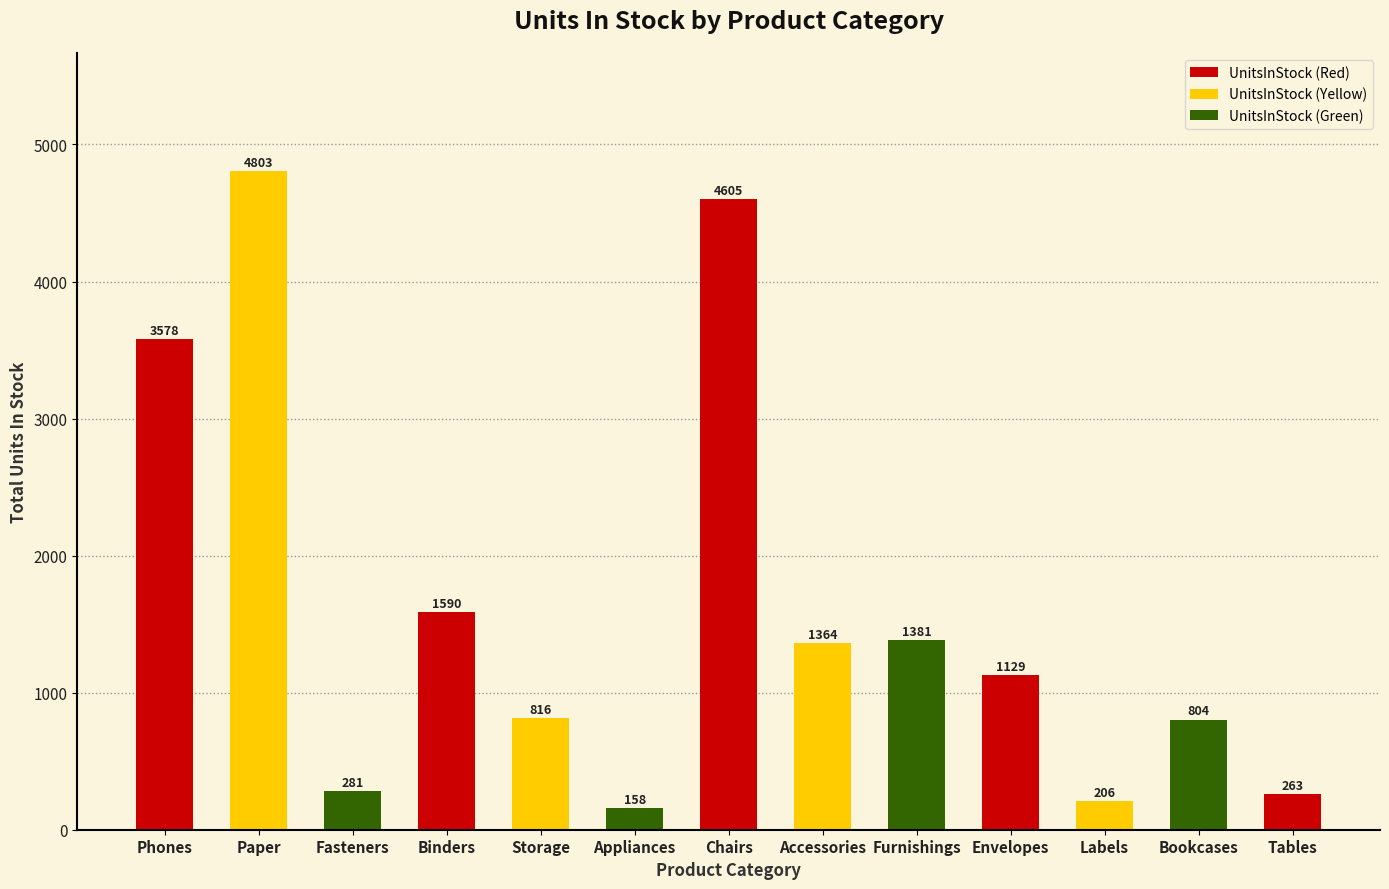

What is the label of the 11th bar from the right?

Fasteners